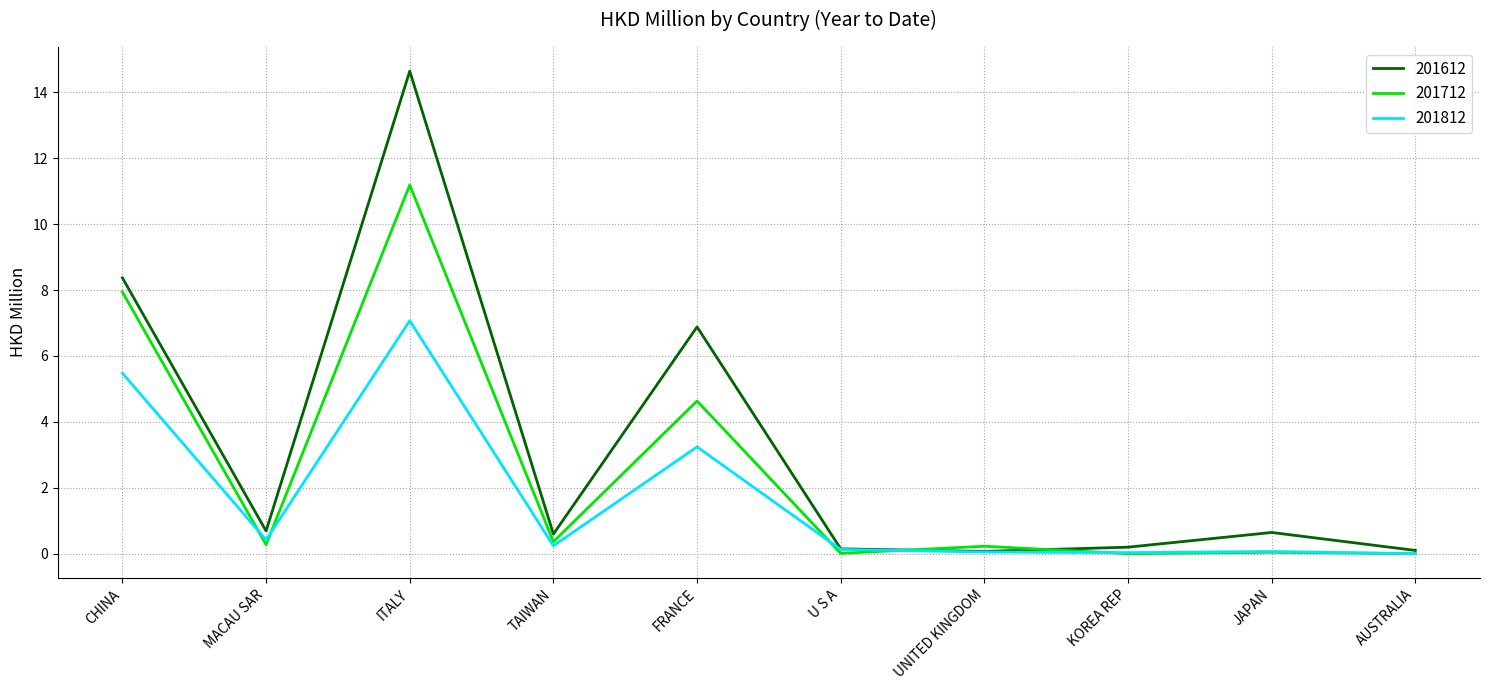

The 201612 series shows 1.1 at TAIWAN. True or false?

False